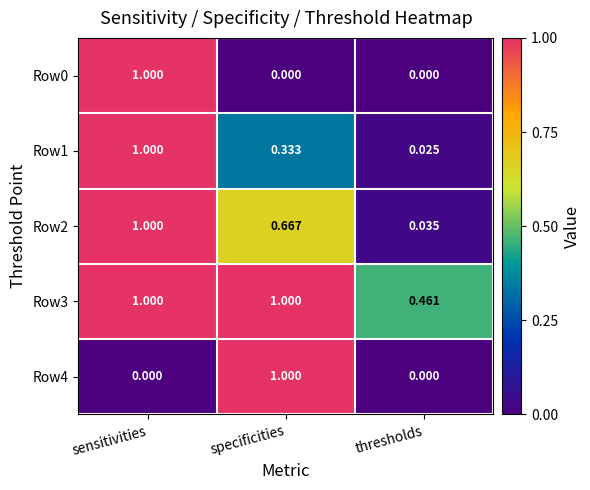

What is the spread (max minus min) of values at sensitivities?

1.0